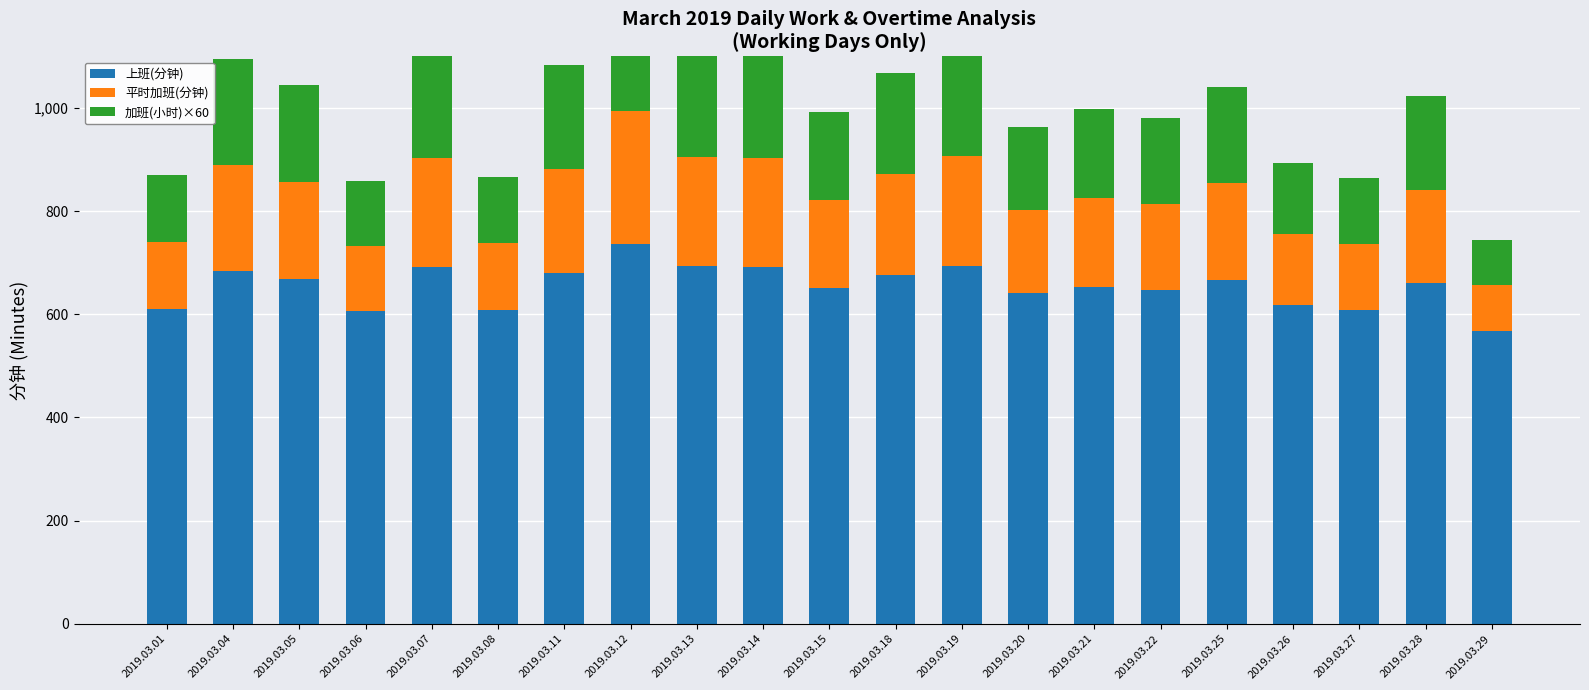

Reading right to left, transcribe all the data shown in this chart.

上班(分钟): 2019.03.29=568.0	2019.03.28=661.0	2019.03.27=608.0	2019.03.26=618.0	2019.03.25=667.0	2019.03.22=647.0	2019.03.21=653.0	2019.03.20=641.0	2019.03.19=694.0	2019.03.18=676.0	2019.03.15=651.0	2019.03.14=692.0	2019.03.13=693.0	2019.03.12=737.0	2019.03.11=681.0	2019.03.08=609.0	2019.03.07=692.0	2019.03.06=606.0	2019.03.05=668.0	2019.03.04=685.0	2019.03.01=610.0
平时加班(分钟): 2019.03.29=88.0	2019.03.28=181.0	2019.03.27=128.0	2019.03.26=138.0	2019.03.25=187.0	2019.03.22=167.0	2019.03.21=173.0	2019.03.20=161.0	2019.03.19=214.0	2019.03.18=196.0	2019.03.15=171.0	2019.03.14=212.0	2019.03.13=213.0	2019.03.12=257.0	2019.03.11=201.0	2019.03.08=129.0	2019.03.07=212.0	2019.03.06=126.0	2019.03.05=188.0	2019.03.04=205.0	2019.03.01=130.0
加班(小时)×60: 2019.03.29=88.2	2019.03.28=181.2	2019.03.27=127.8	2019.03.26=138.0	2019.03.25=187.2	2019.03.22=166.8	2019.03.21=172.8	2019.03.20=160.8	2019.03.19=214.2	2019.03.18=196.2	2019.03.15=171.0	2019.03.14=211.8	2019.03.13=213.0	2019.03.12=256.8	2019.03.11=201.0	2019.03.08=129.0	2019.03.07=211.8	2019.03.06=126.0	2019.03.05=187.8	2019.03.04=205.2	2019.03.01=130.2